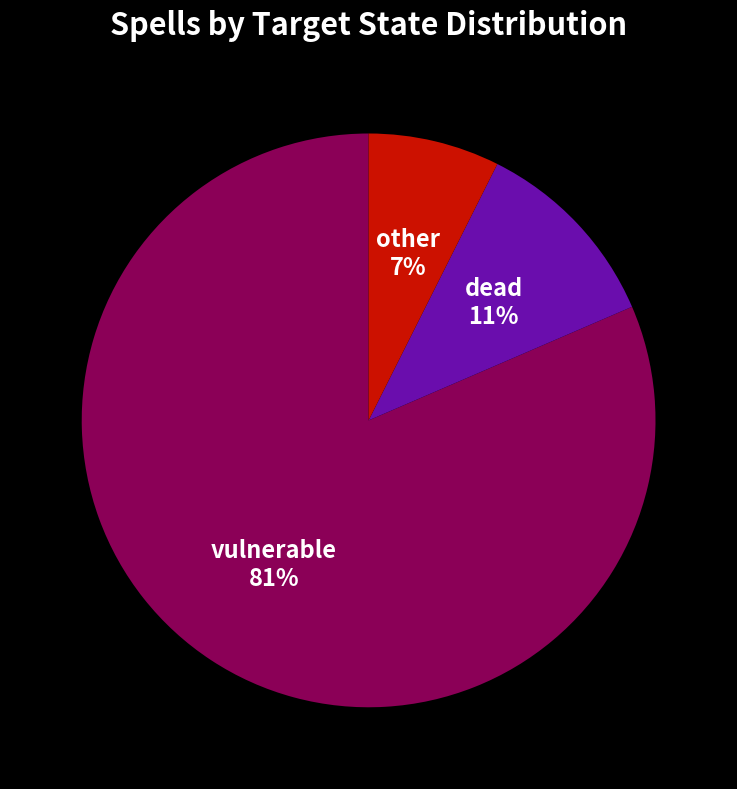

Combined, do vulnerable and dead account for over 50%?

Yes